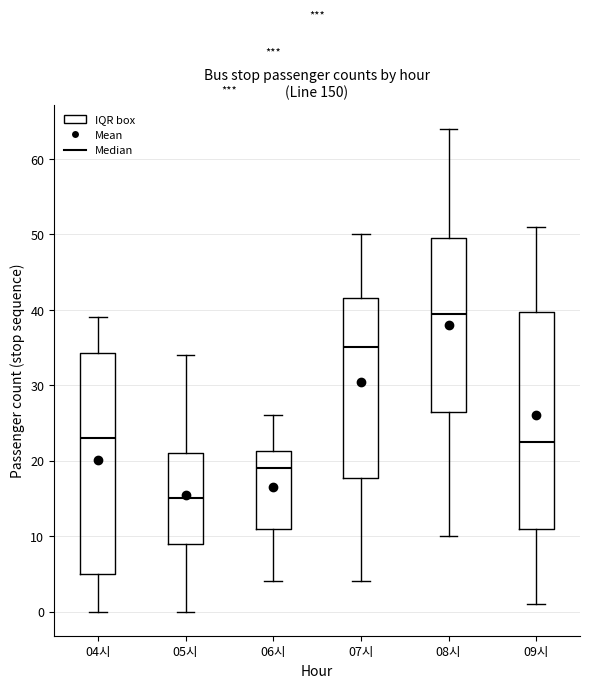

Which box has the highest median line?

08시